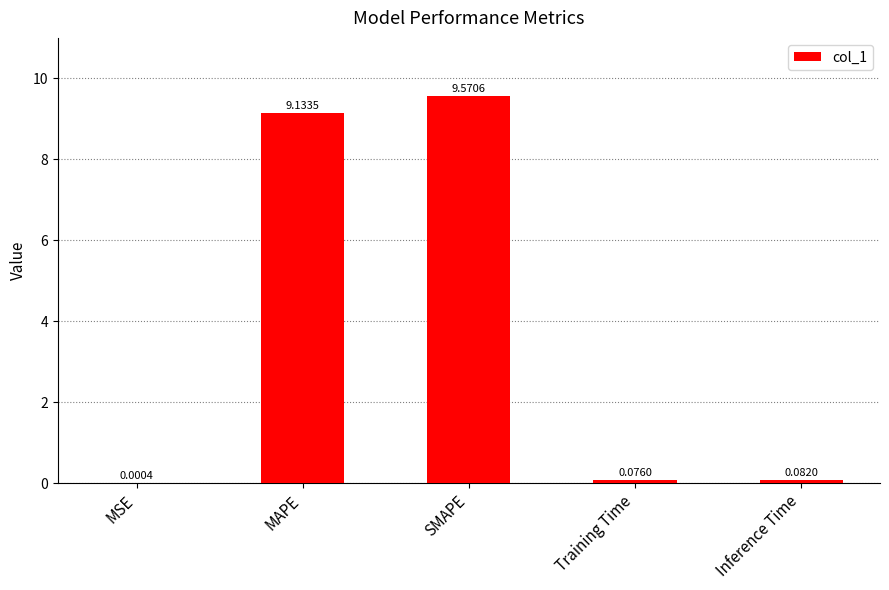

Which category has the highest value across all series?

SMAPE